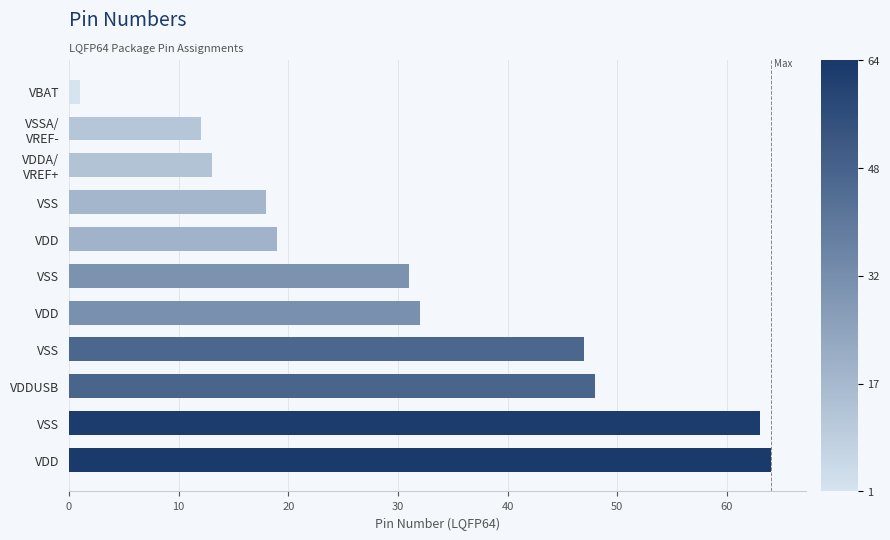

How many series are shown in this chart?

1